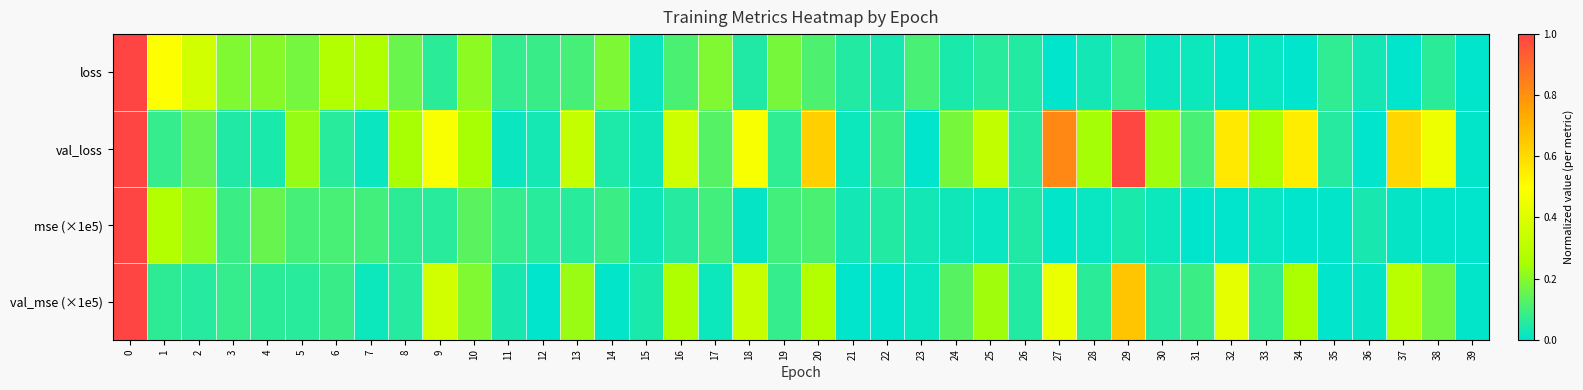

List the series in order of their peak value, highest first.

loss, val_loss, mse (×1e5), val_mse (×1e5)